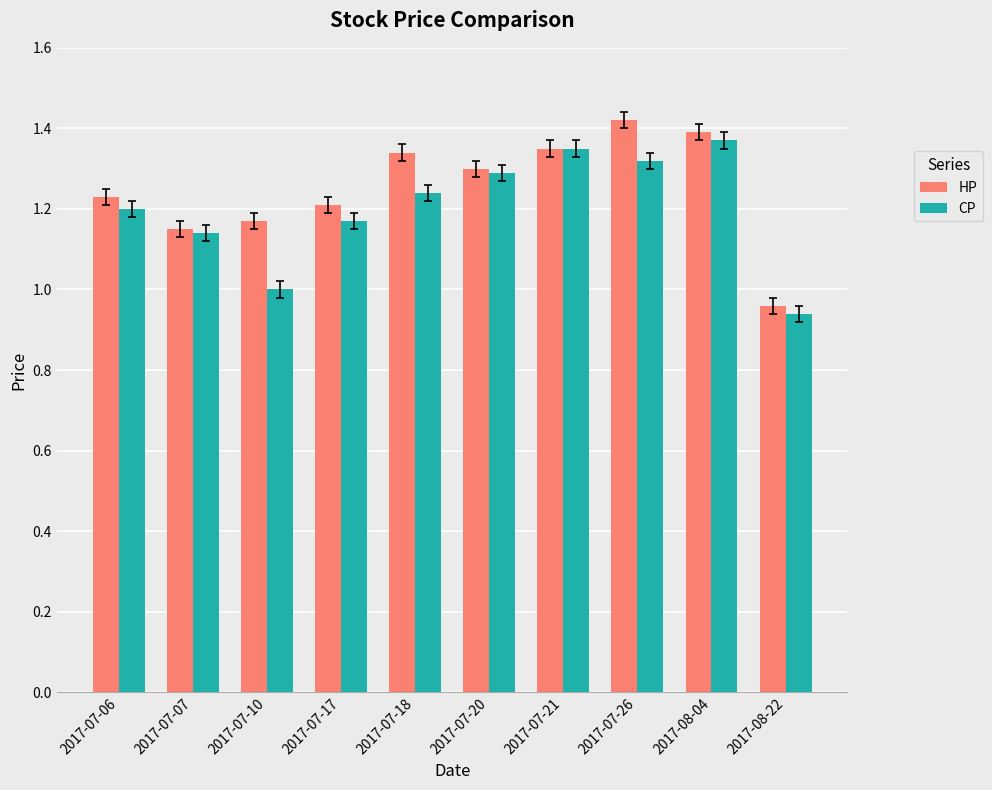

Is the value of HP at 2017-07-20 greater than the value of CP at 2017-07-06?

Yes